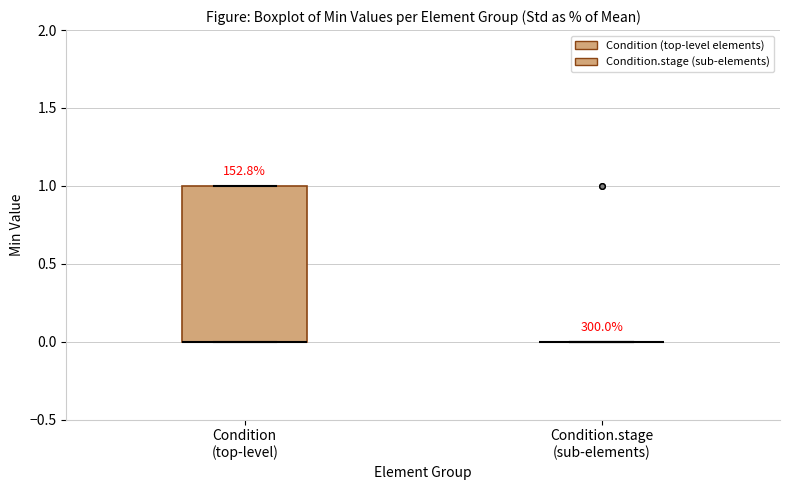

Reading left to right, read every box against the y-axis: the position of its median line, the range the box covers, and the ends of its whiskers. The values are not printed on the chart, so give them approximately, as read against the axis.

Condition (top-level): median 0 (drawn on the box's lower edge), box 0 to 1, whiskers 0 to 1
Condition.stage (sub-elements): box collapsed to a line at 0, whiskers 0 to 0